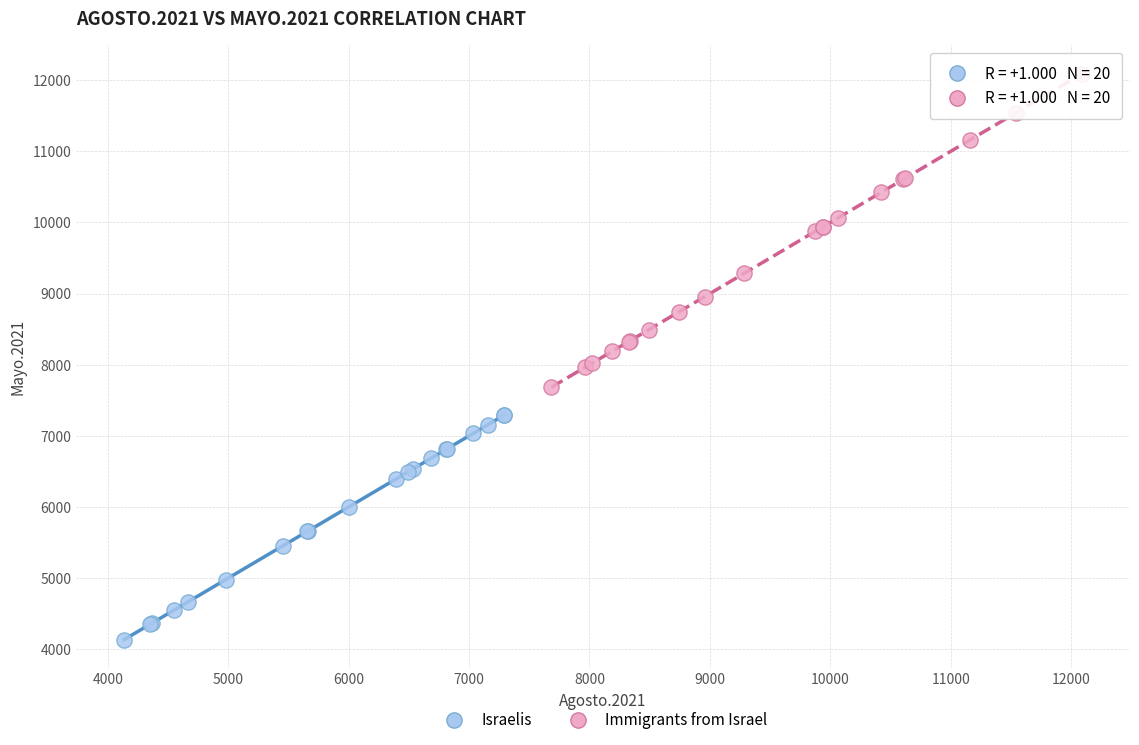

Which series contains the lowest Y value?

Israelis